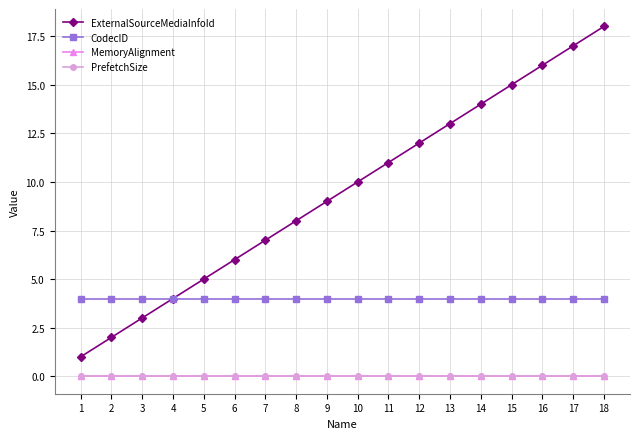

True or false: ExternalSourceMediaInfoId has a value of 3 at 10.

False